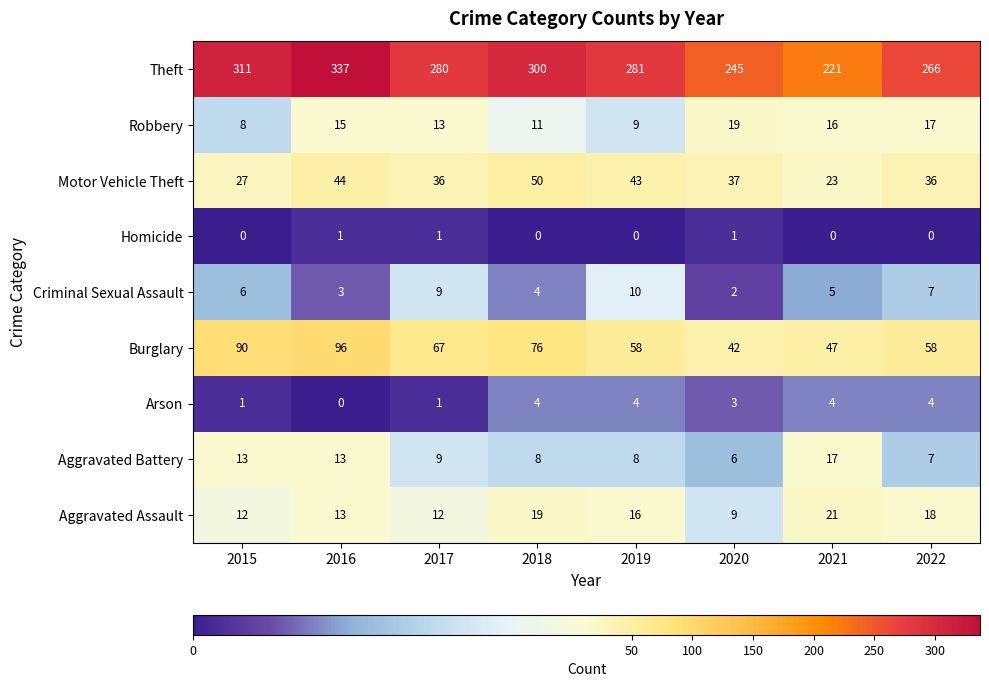

Is it true that Criminal Sexual Assault equals 4 at 2018?

True